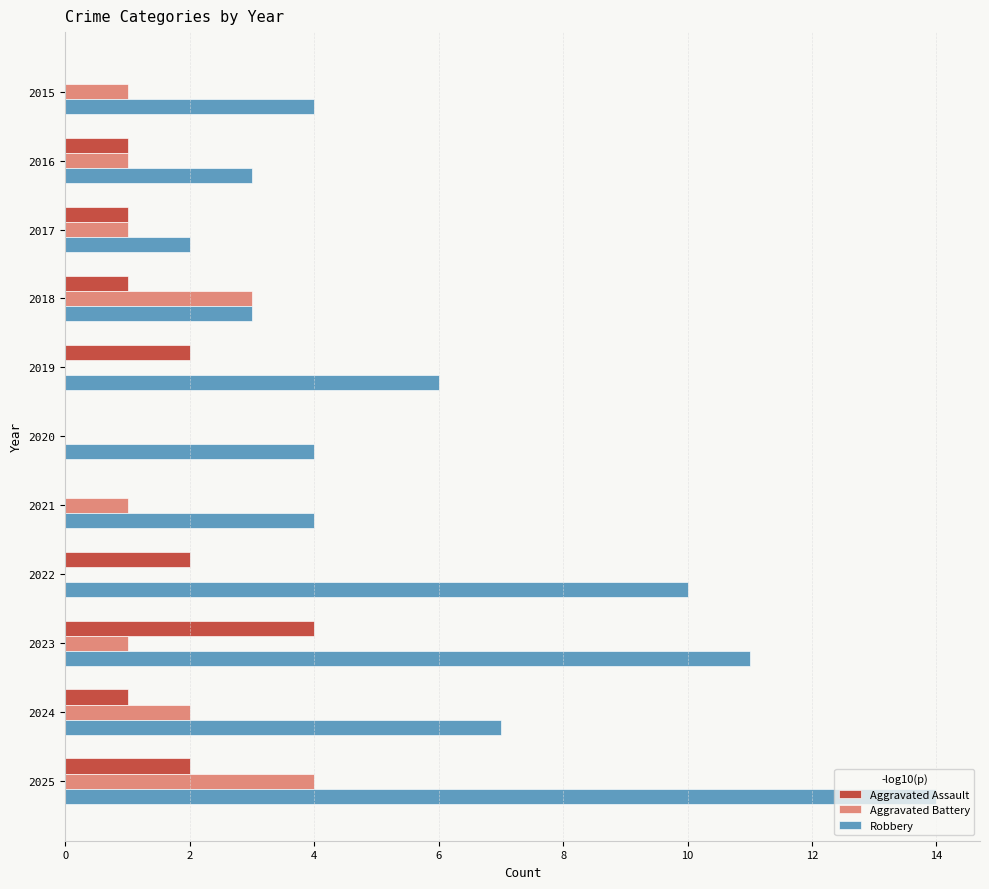

At which category is the sum across all series the highest?

2025